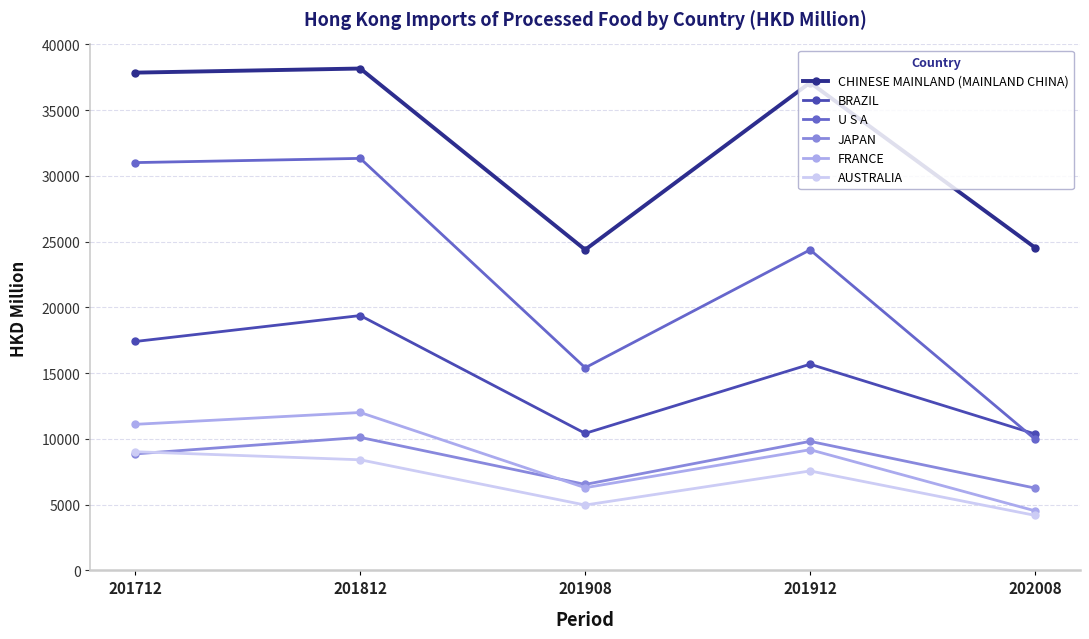

What is the difference between the maximum and minimum values in the U S A series?

21352.7